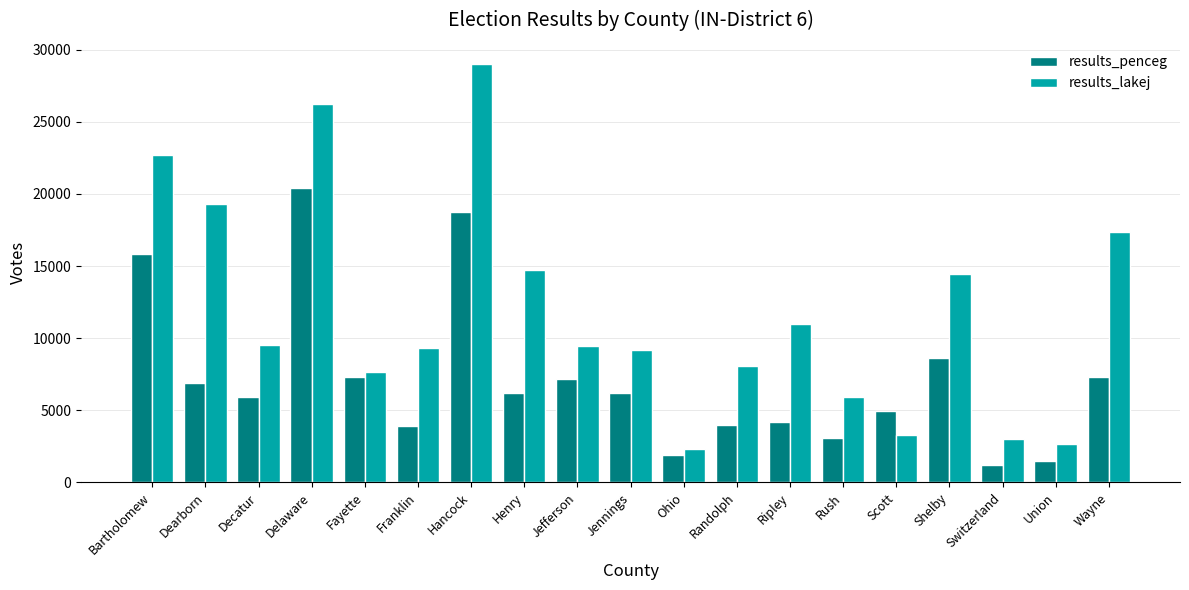

What is the average value of the results_lakej series?

11859